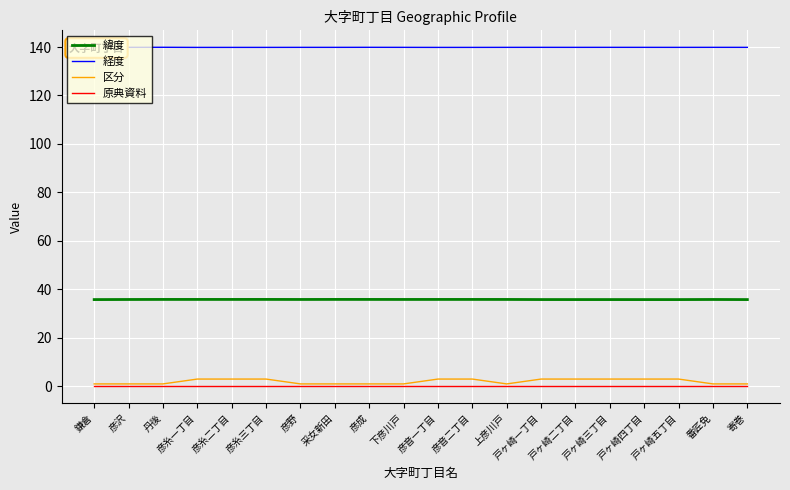

True or false: 原典資料 and 経度 cross at least once.

False